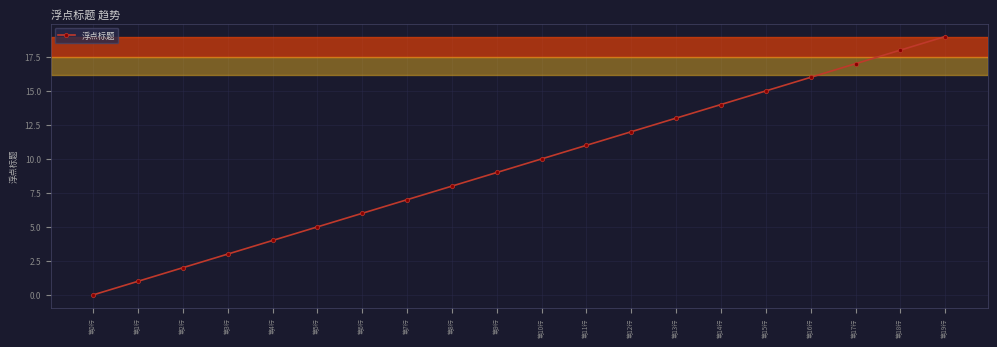

What is the average value?

10